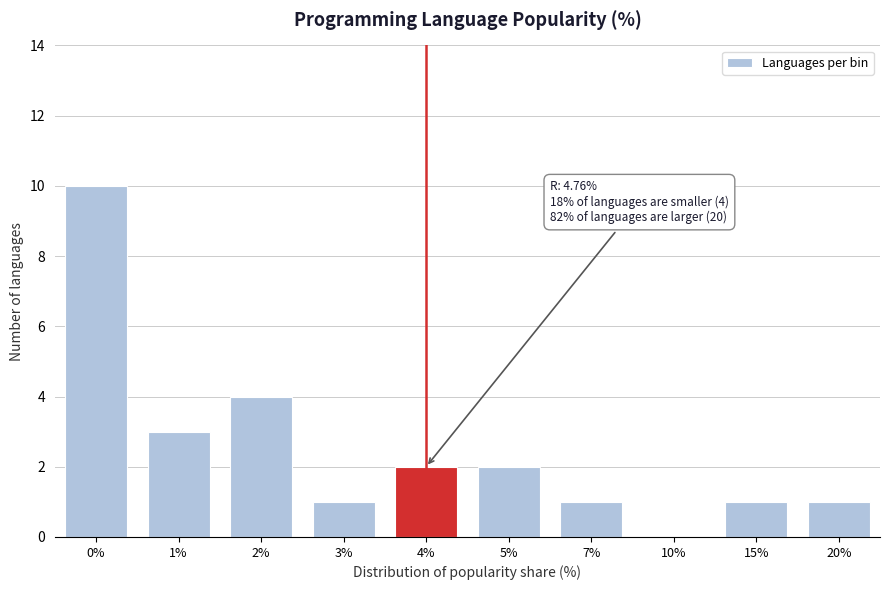

Reading left to right, transcribe all the data shown in this chart.

0%=10	1%=3	2%=4	3%=1	4%=2	5%=2	7%=1	10%=0	15%=1	20%=1